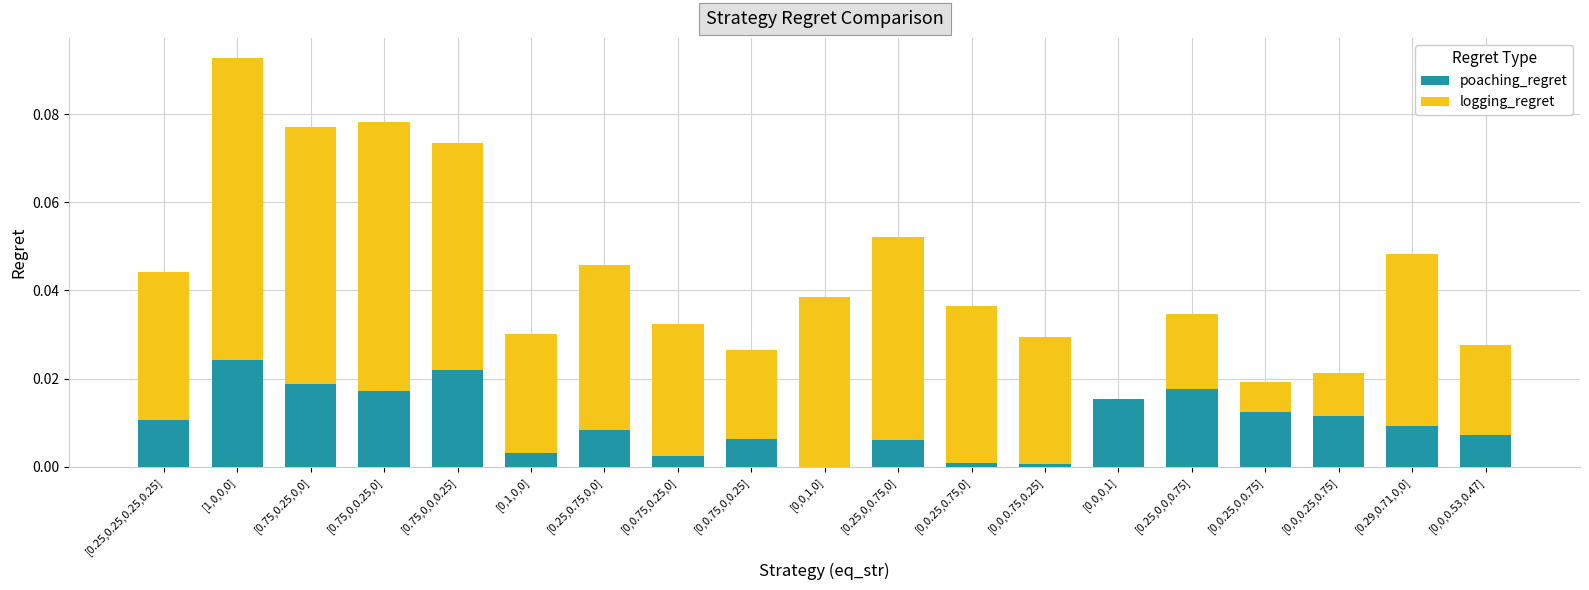

True or false: poaching_regret has a value of 0.0 at [0,0.75,0,0.25].

True